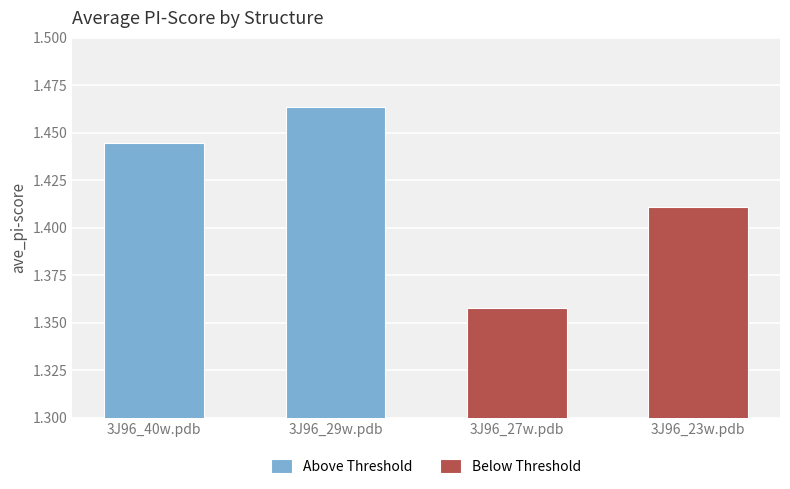

At 3J96_40w.pdb, list the series in order from smallest to largest.

Below Threshold, Above Threshold